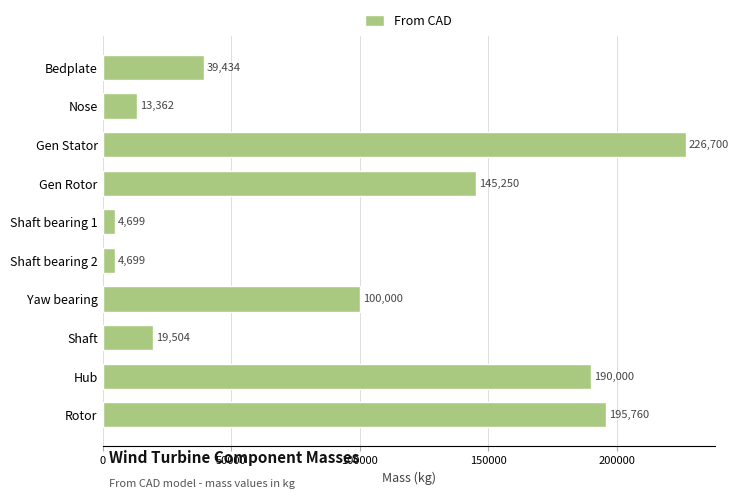

Between Shaft bearing 1 and Hub, which is larger?

Hub